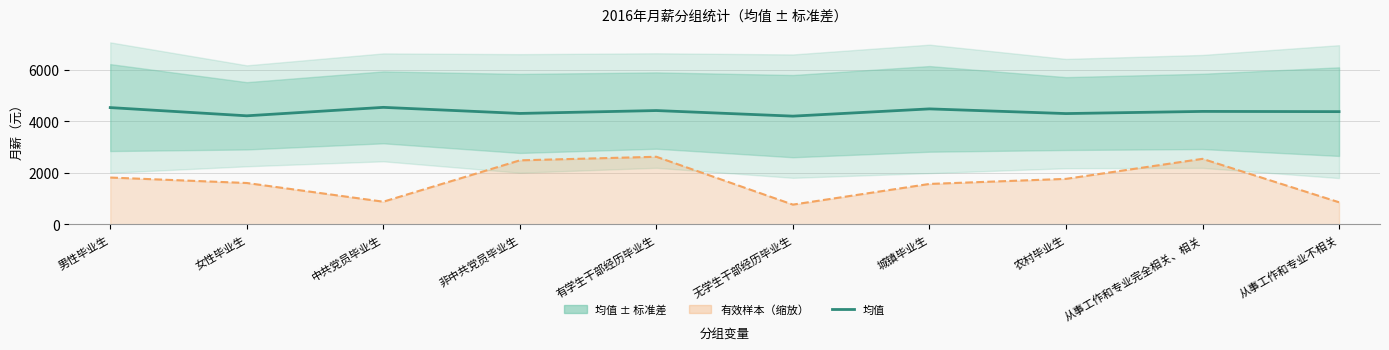

Which has a higher value, 从事工作和专业不相关 or 男性毕业生?

男性毕业生